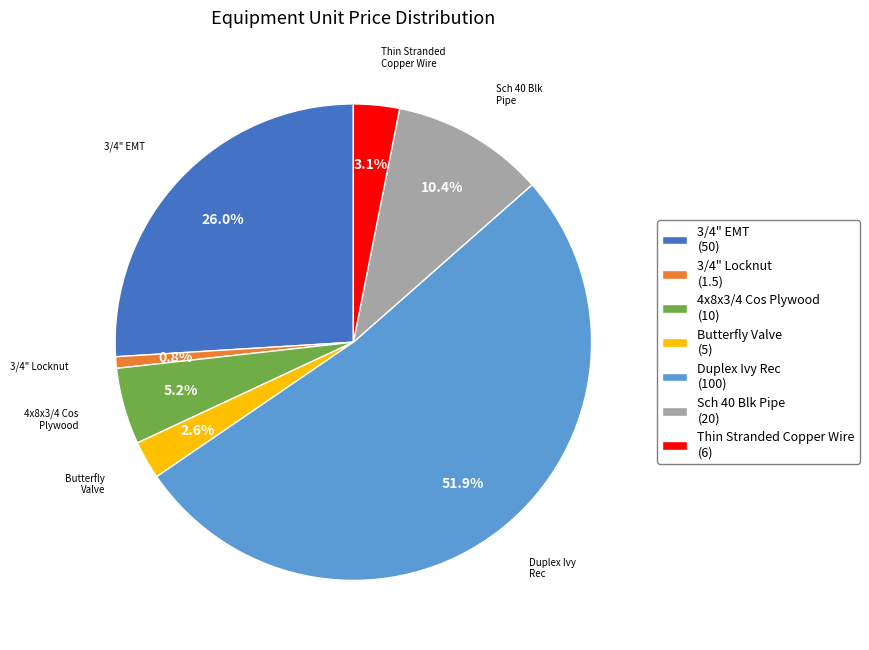

To the nearest percent, what is the difference between the 3/4" Locknut and Thin Stranded Copper Wire slice percentages?

2%